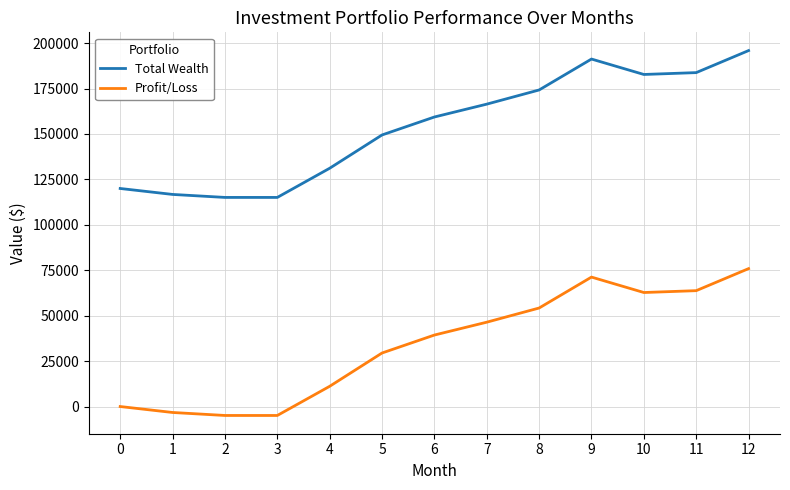

Rank the series at 10 from highest to lowest value.

Total Wealth, Profit/Loss